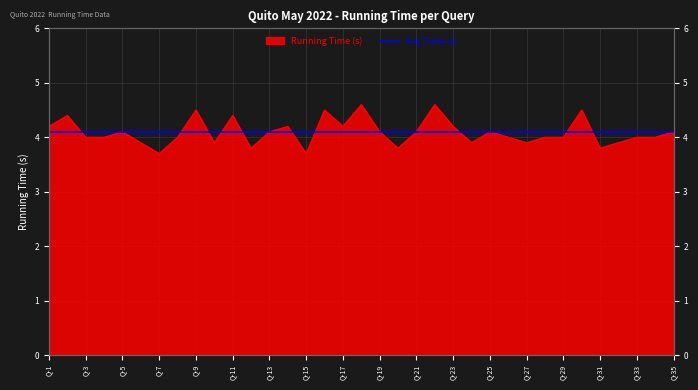

Is it true that the value at Q-27 is 3.9?

True